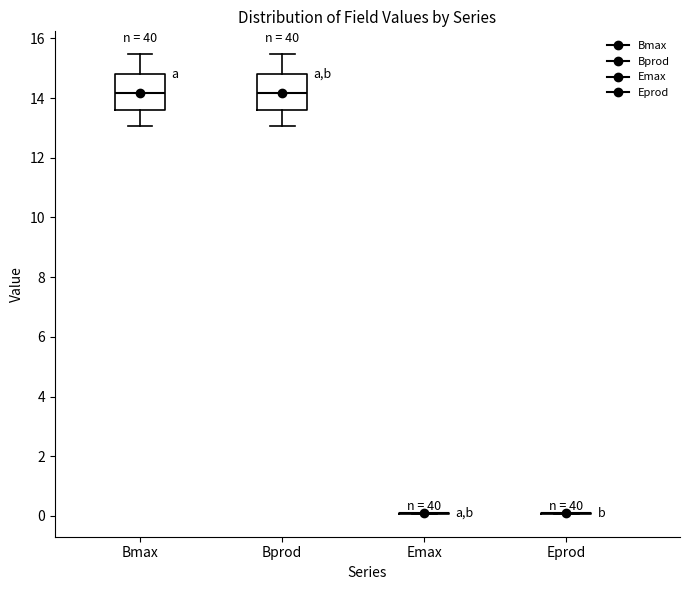

Reading left to right, transcribe this box plot: for each box, give where its median line is, the range the box spans, and where its two whiskers end, as read against the y-axis. The values are not printed on the chart, so give them approximately, as read against the axis.

Bmax: median 14.2, box 13.6 to 14.8, whiskers 13.0 to 15.4
Bprod: median 14.2, box 13.6 to 14.8, whiskers 13.0 to 15.4
Emax: box collapsed to a line at 0.0, whiskers 0.0 to 0.2
Eprod: box collapsed to a line at 0.0, whiskers 0.0 to 0.2